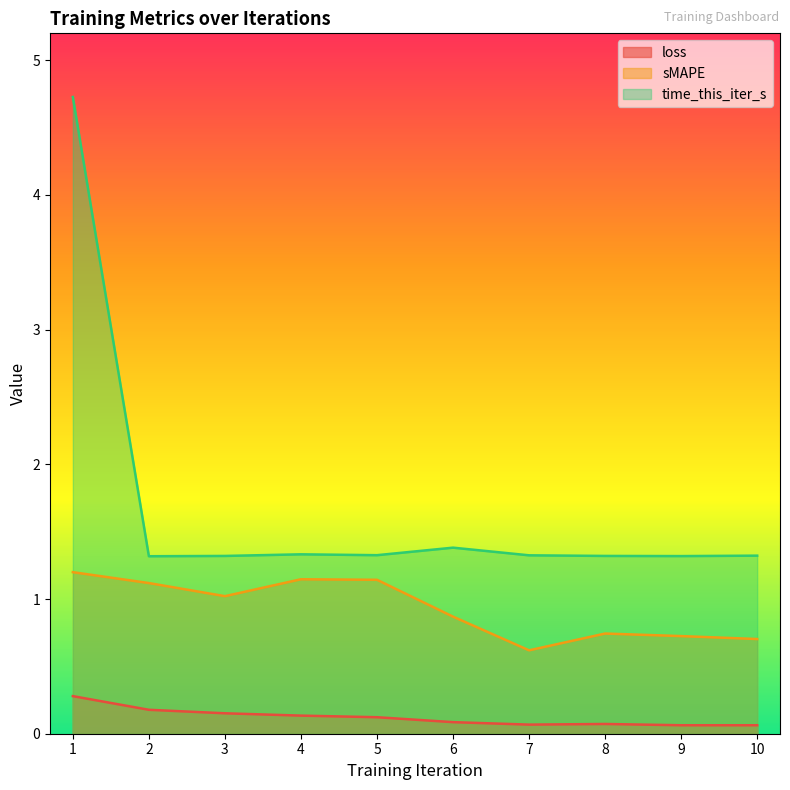

Between 6 and 9, which series saw the biggest shift?

sMAPE